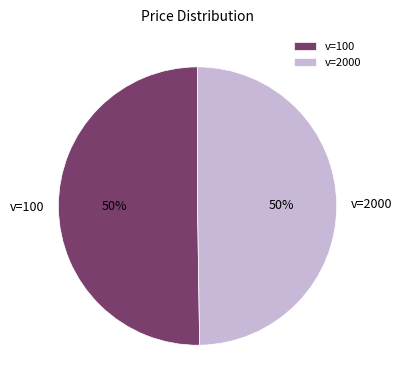

To the nearest percent, what portion does v=2000 represent?

50%